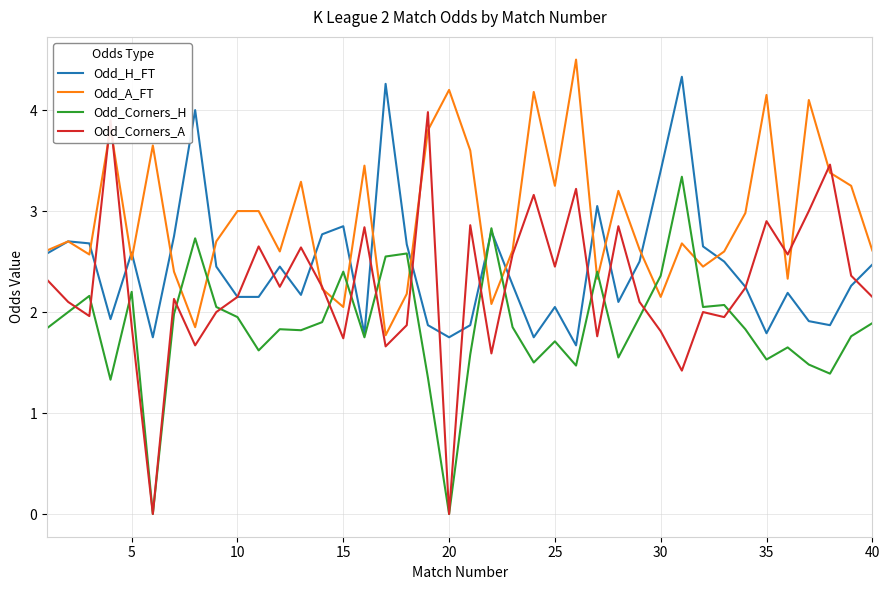

List the series in order of their peak value, highest first.

Odd_A_FT, Odd_H_FT, Odd_Corners_A, Odd_Corners_H